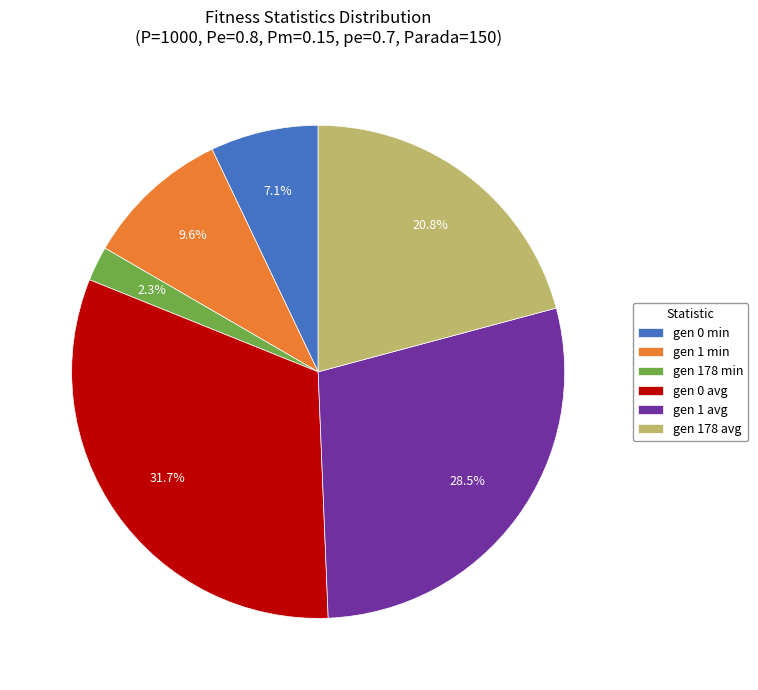

Is there any slice that represents more than half of the pie?

No